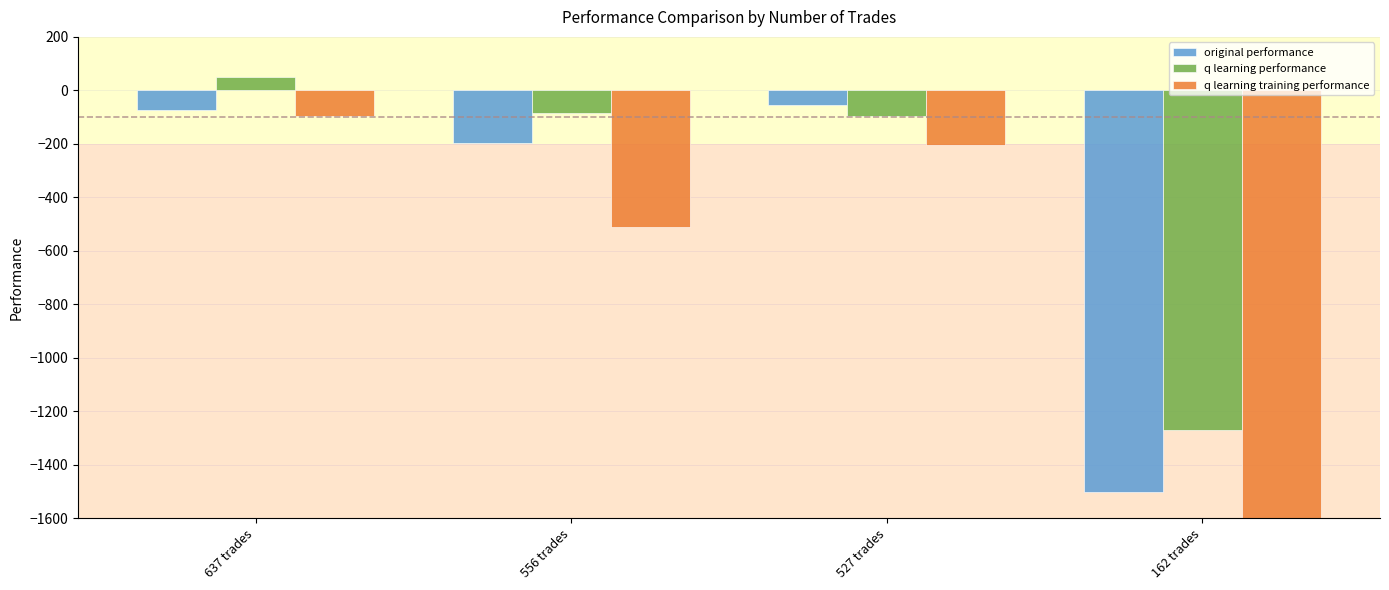

At 556 trades, list the series in order from smallest to largest.

q learning training performance, original performance, q learning performance